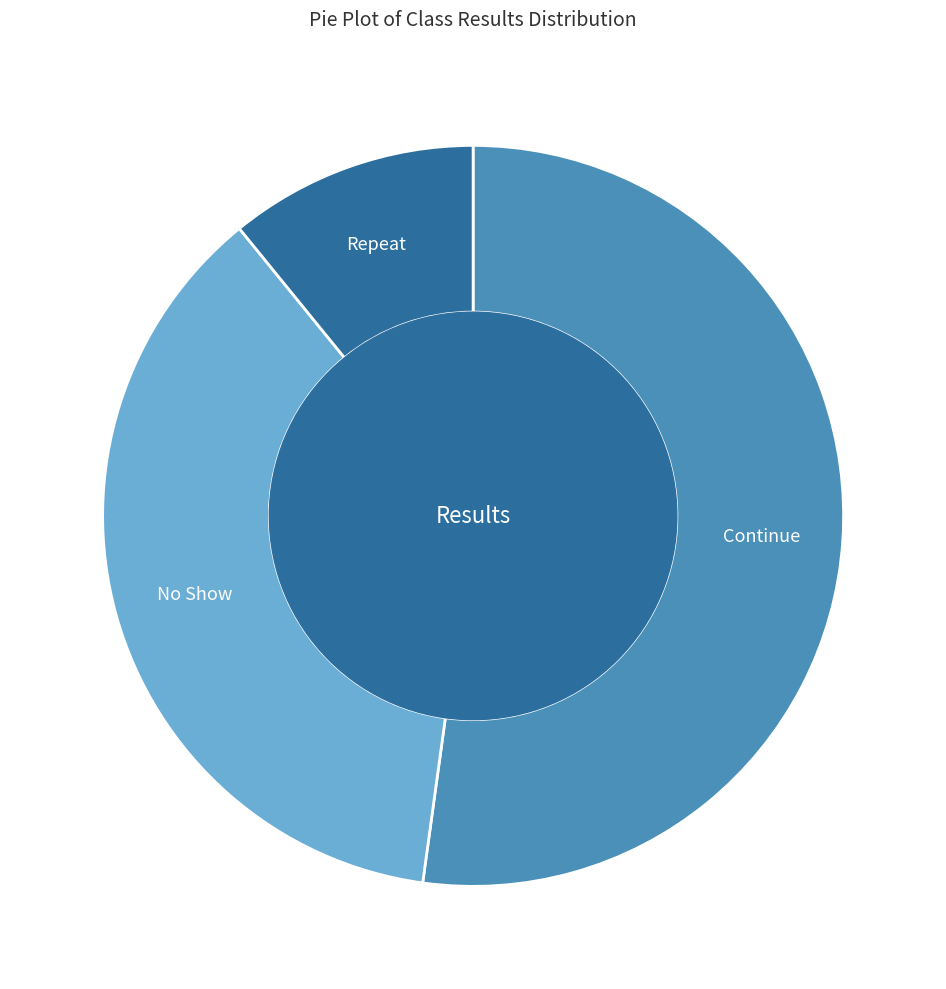

Is there any slice that represents more than half of the pie?

Yes